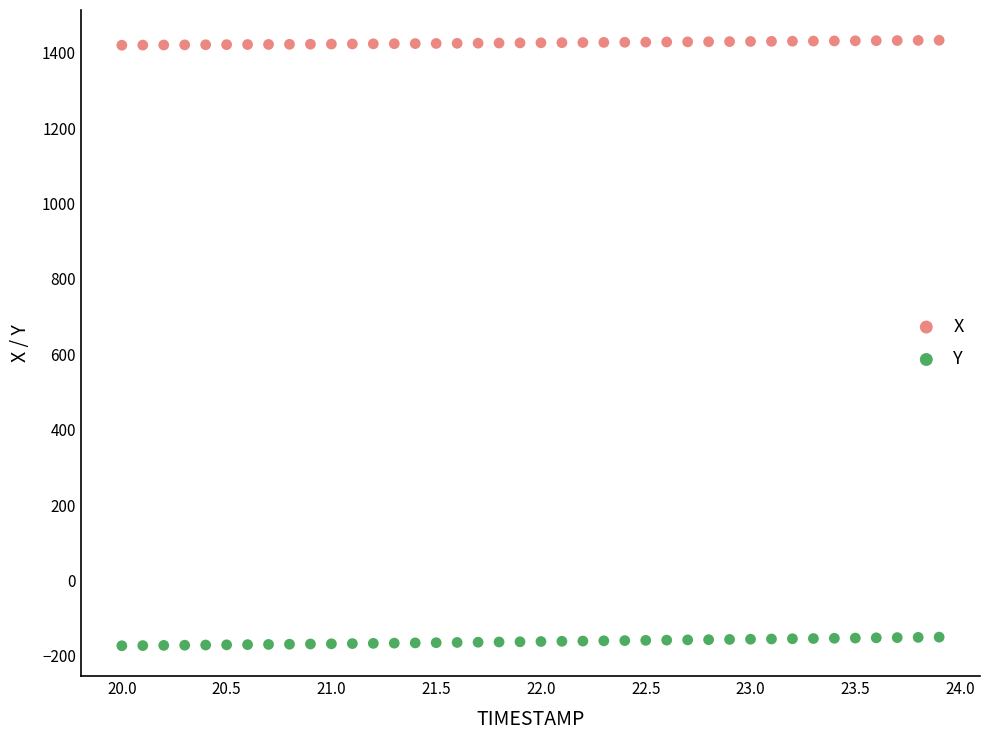

What is the X range (max minus min) for the scatter plot?

3.9